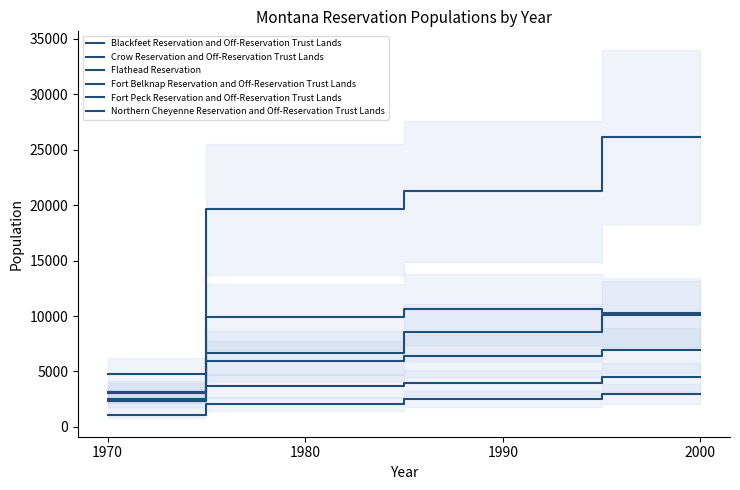

Count the Northern Cheyenne Reservation and Off-Reservation Trust Lands values in the range 3664 to 4470.

3